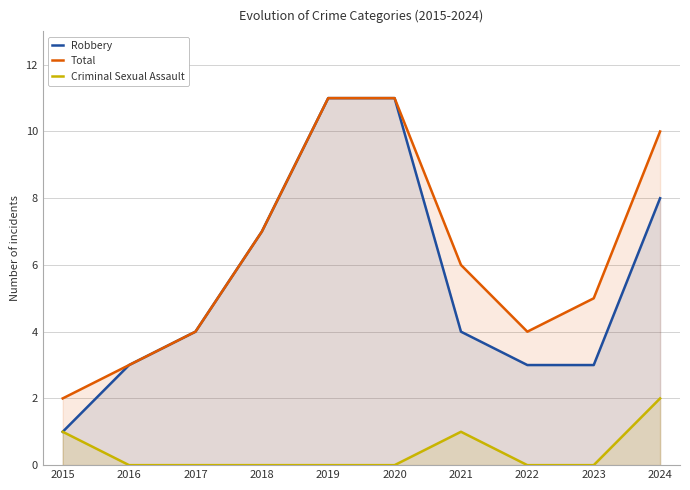

At which category is the sum across all series the highest?

2019